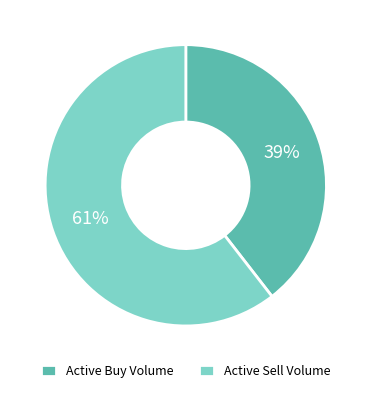

Count the number of slices in the pie.

2